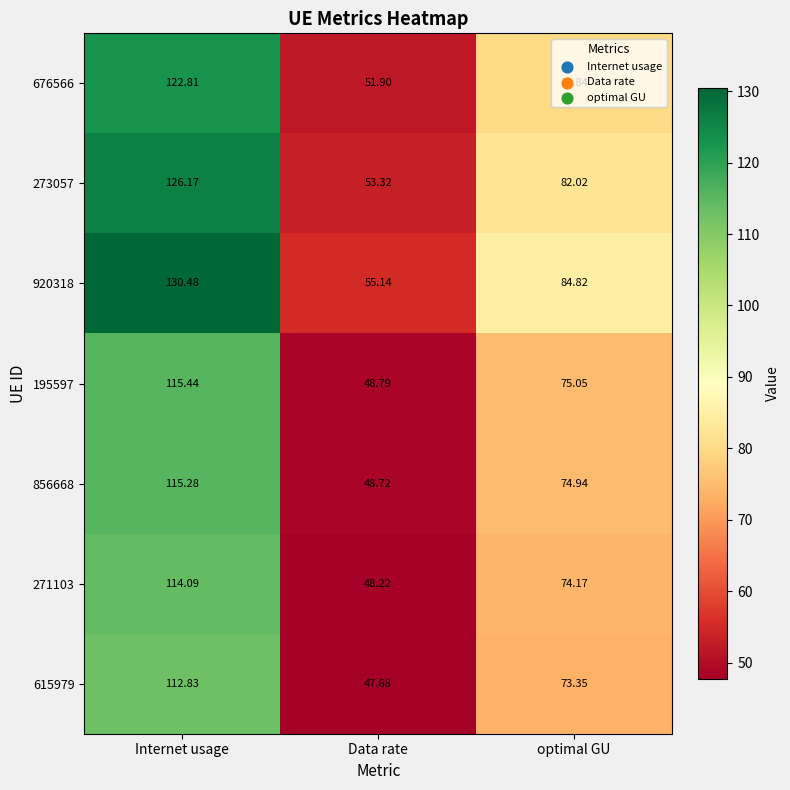

What is the smallest value displayed?

47.7